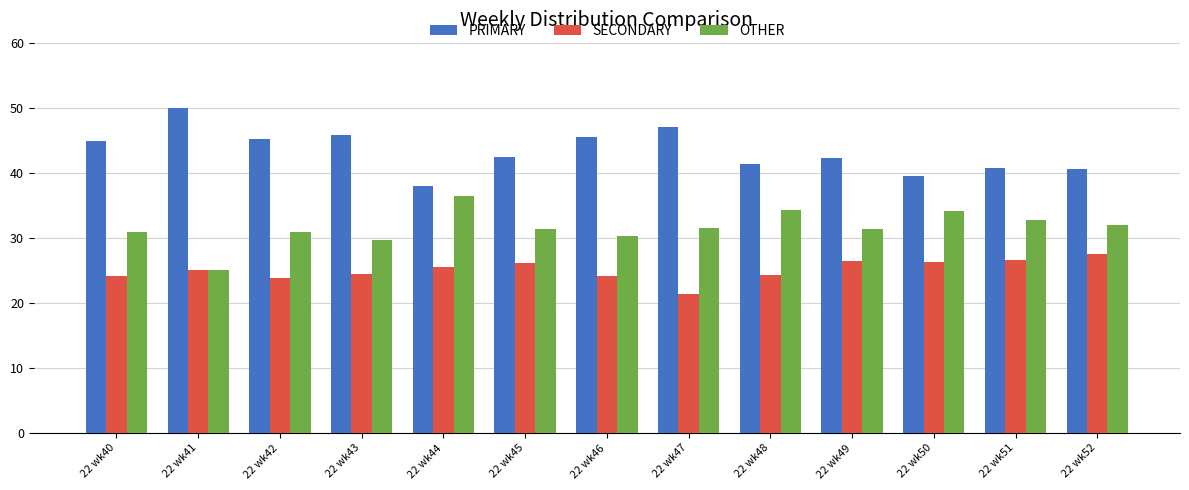

Read the OTHER value at 22 wk45.

31.3